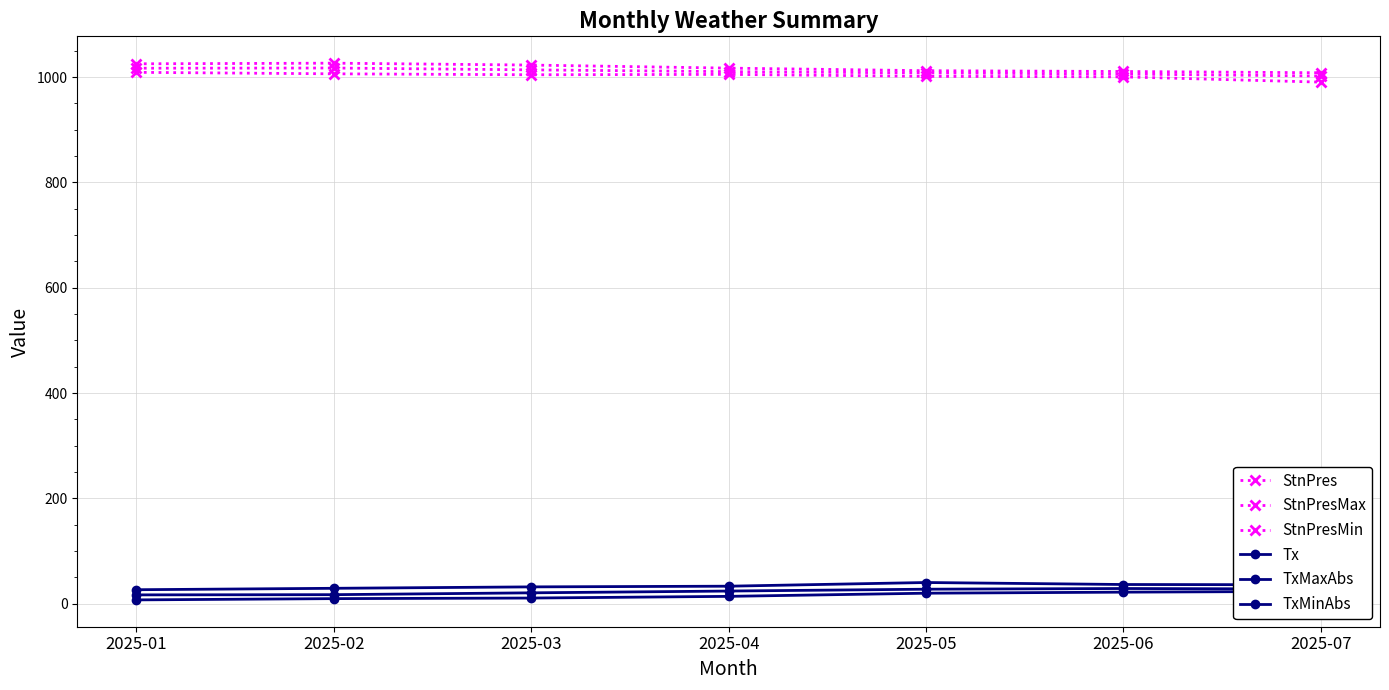

What value does the StnPres series have at 2025-05?

1008.0